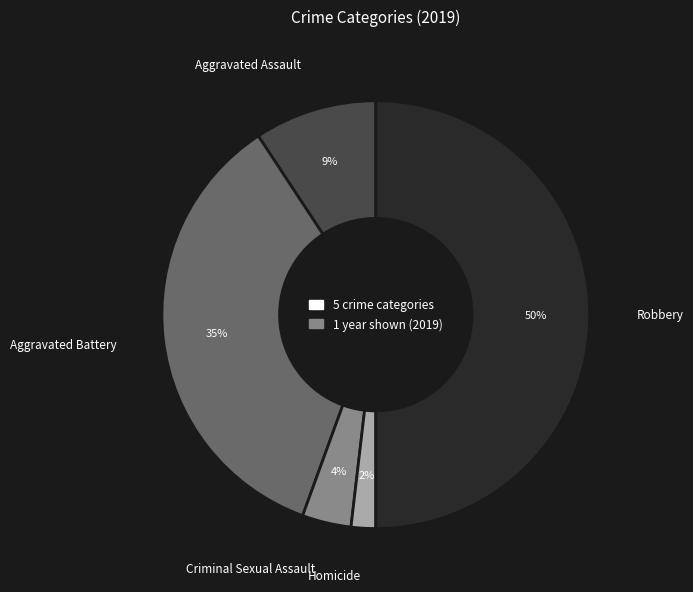

To the nearest percent, what is the difference between the Aggravated Assault and Homicide slice percentages?

7%